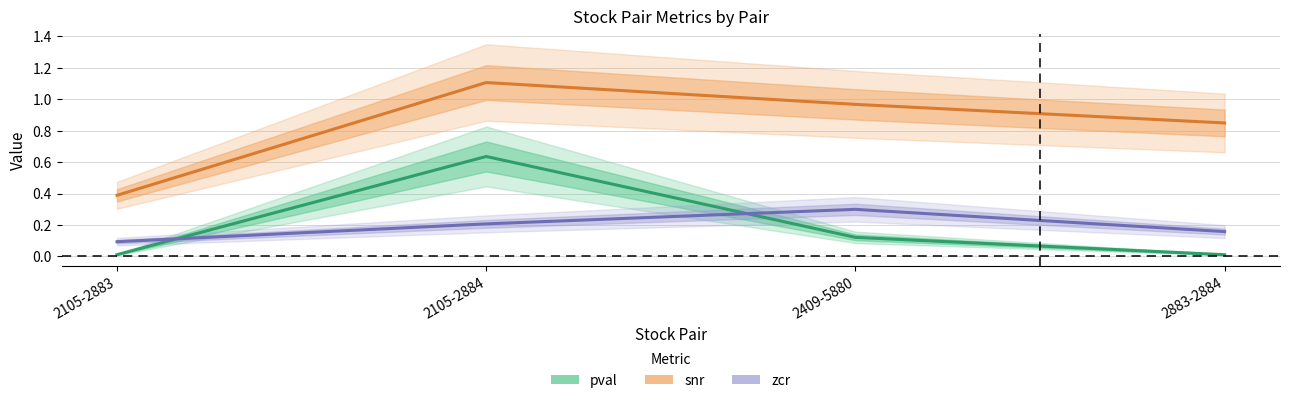

What is the sum of the zcr values at 2105-2884 and 2105-2883?

0.3